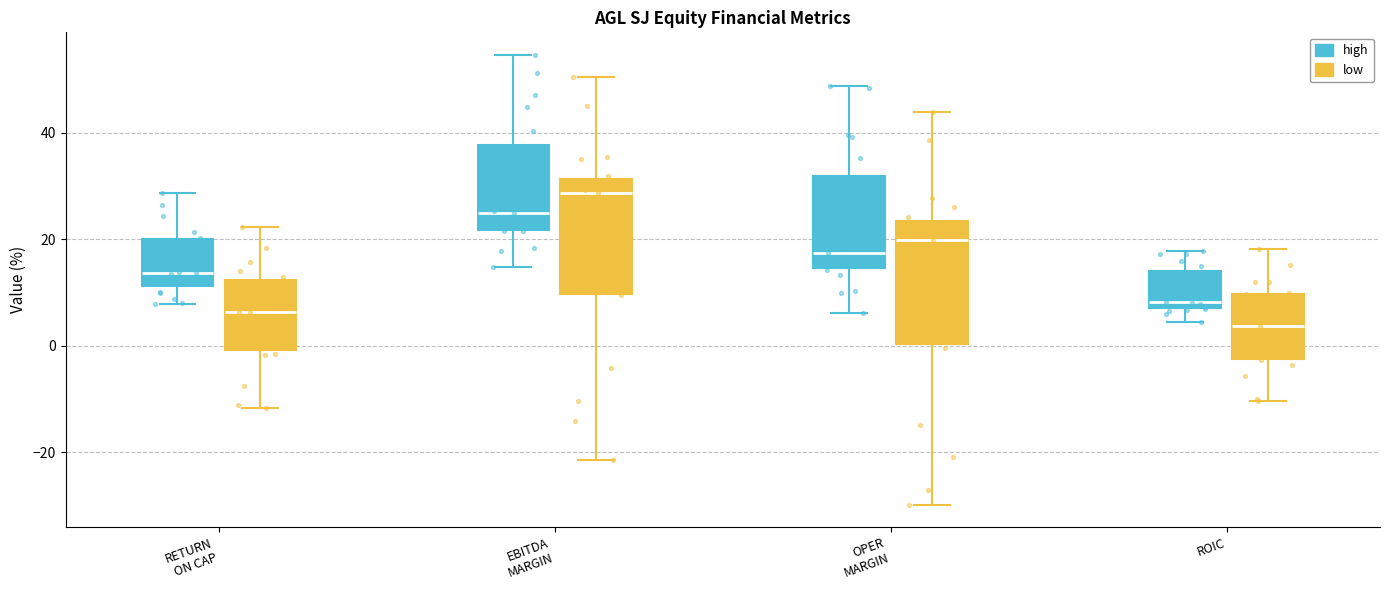

Which box has the highest median line?

EBITDA MARGIN (low)